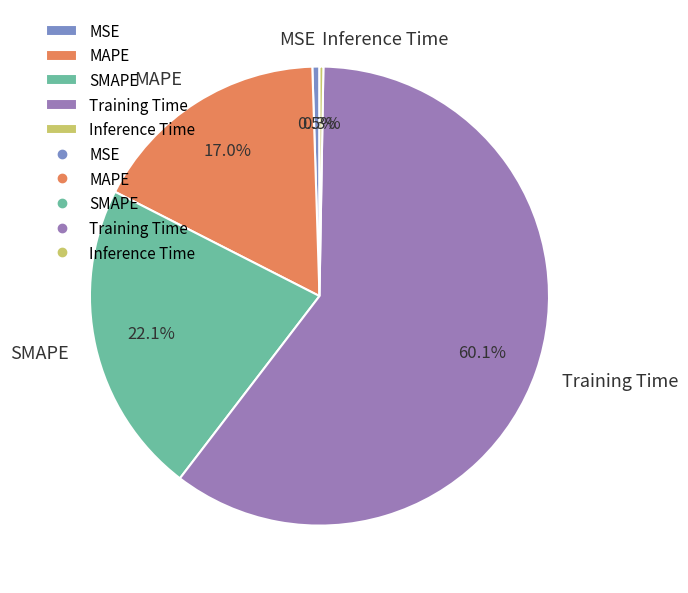

Is it true that MAPE is 17% of the pie?

True